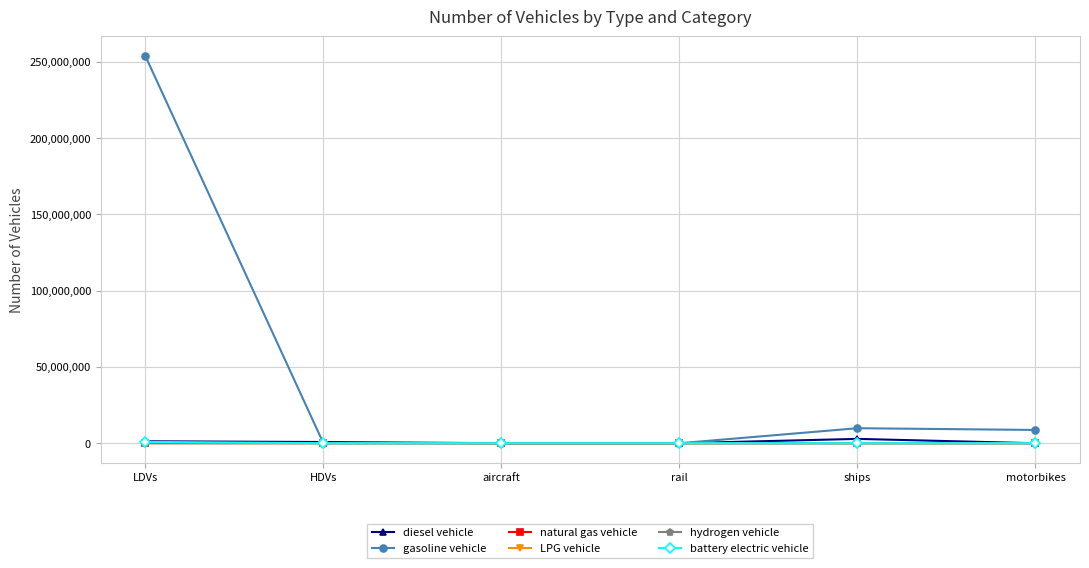

What is the difference between the battery electric vehicle values at rail and aircraft?

1252